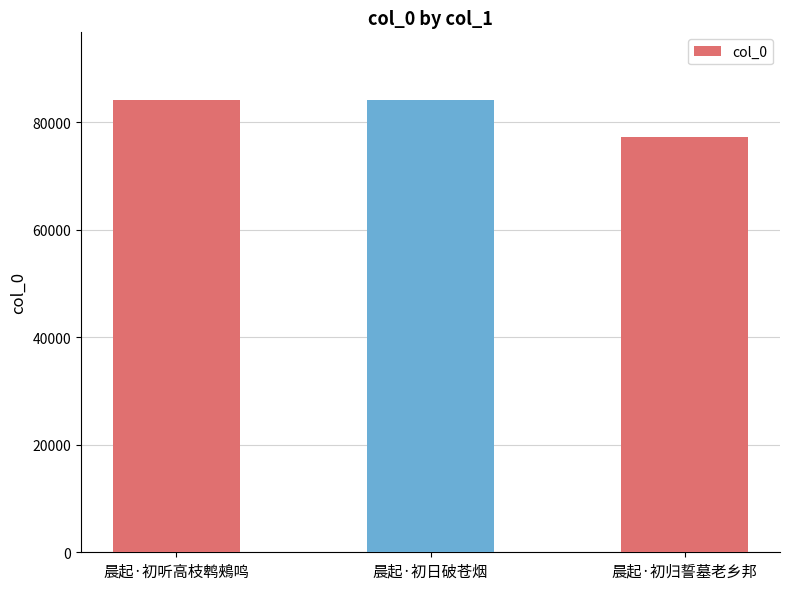

What is the greatest value displayed?

84125